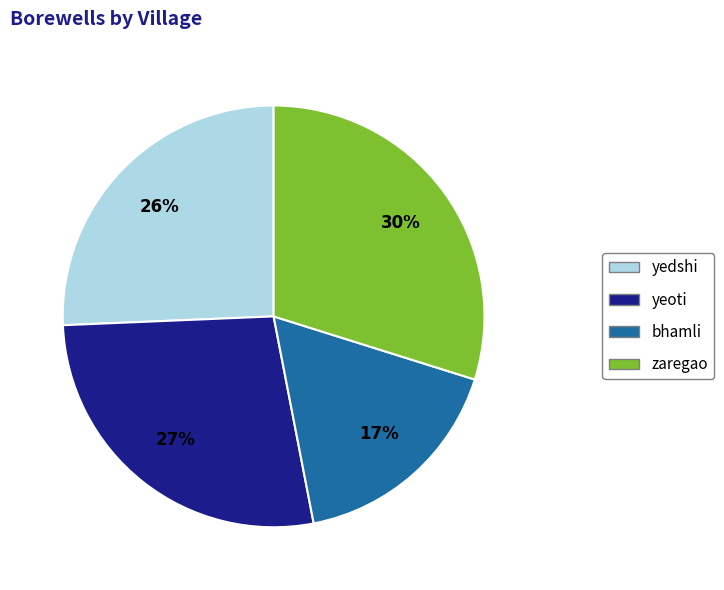

To the nearest percent, what is the combined percentage of zaregao and yedshi?

56%